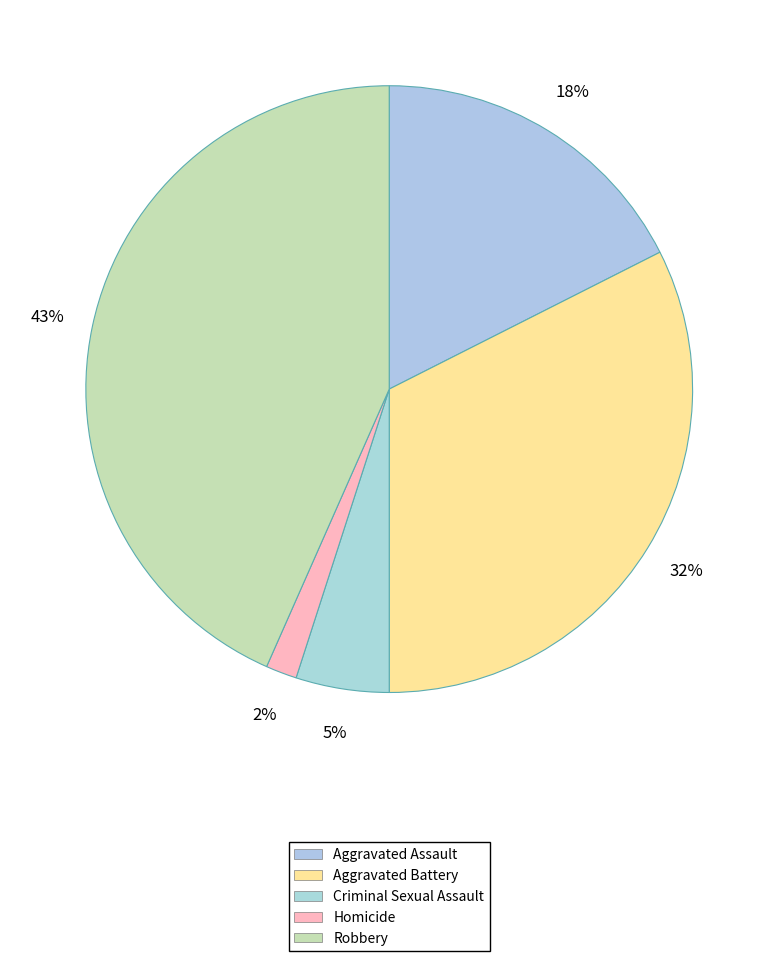

Is it true that Aggravated Battery is 46% of the pie?

False